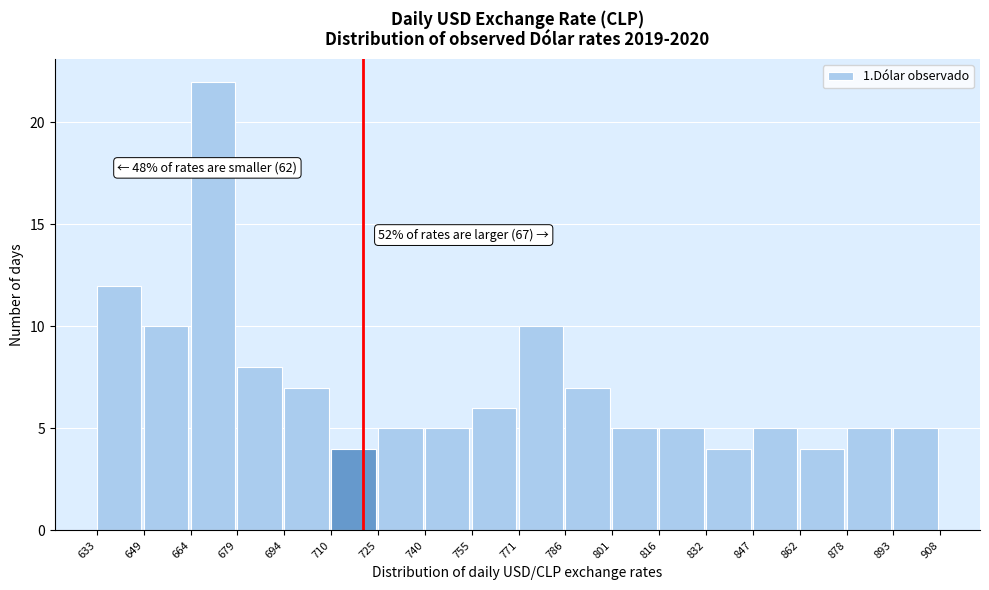

Over which range of the x-axis is the bar tallest?

664 to 679